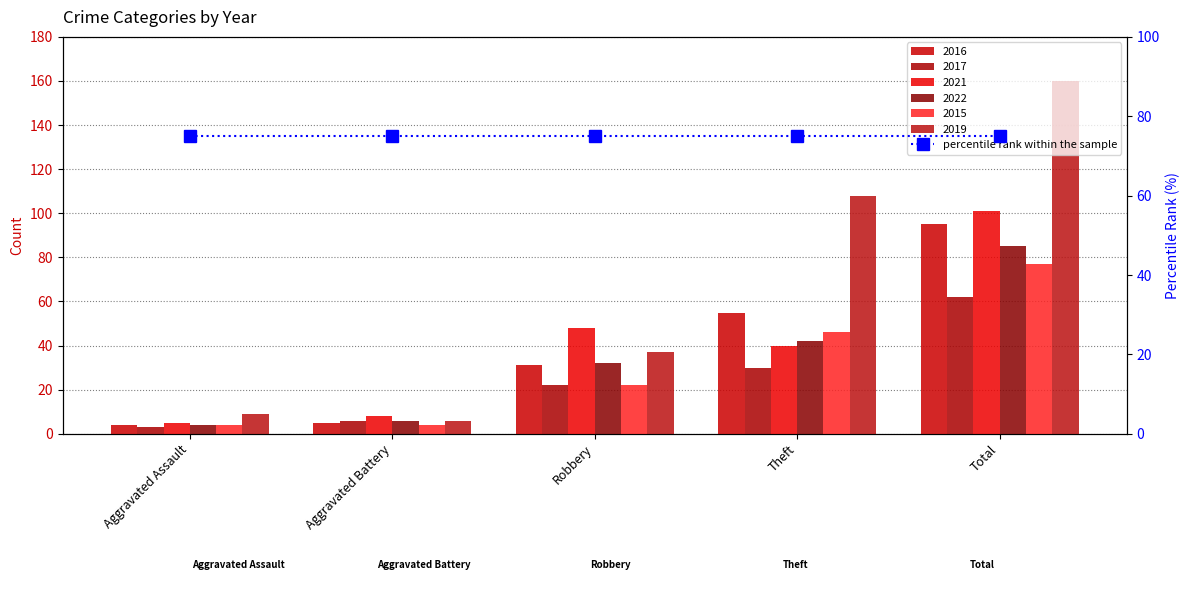

How many bars are there in each group?

6